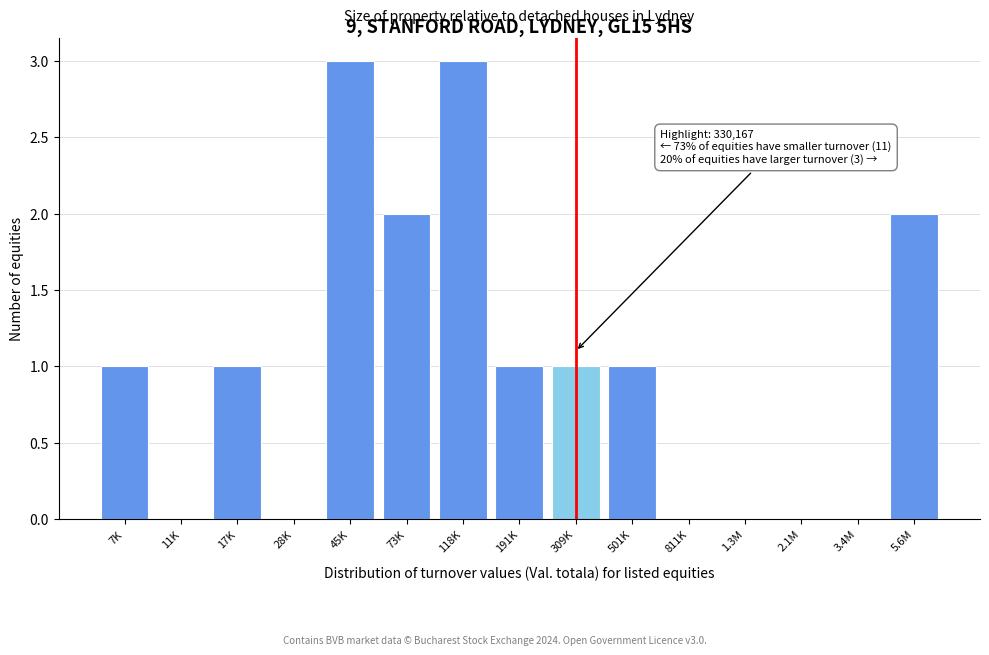

Reading right to left, list all the values displayed in this chart.

5.6M=2	3.4M=0	2.1M=0	1.3M=0	811K=0	501K=1	309K=1	191K=1	118K=3	73K=2	45K=3	28K=0	17K=1	11K=0	7K=1